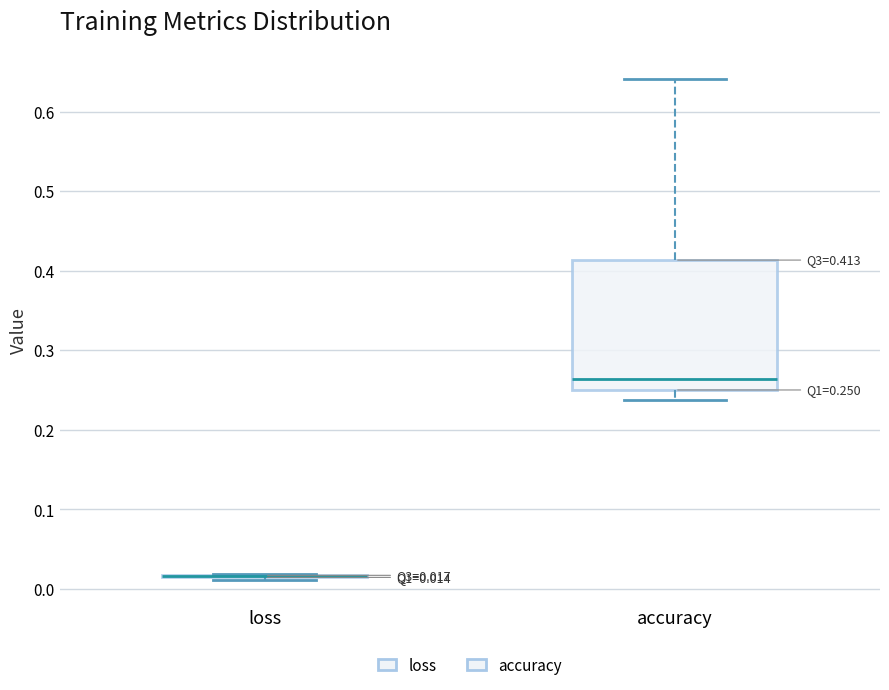

Comparing the boxes themselves (not the whiskers), which one is the tallest?

accuracy